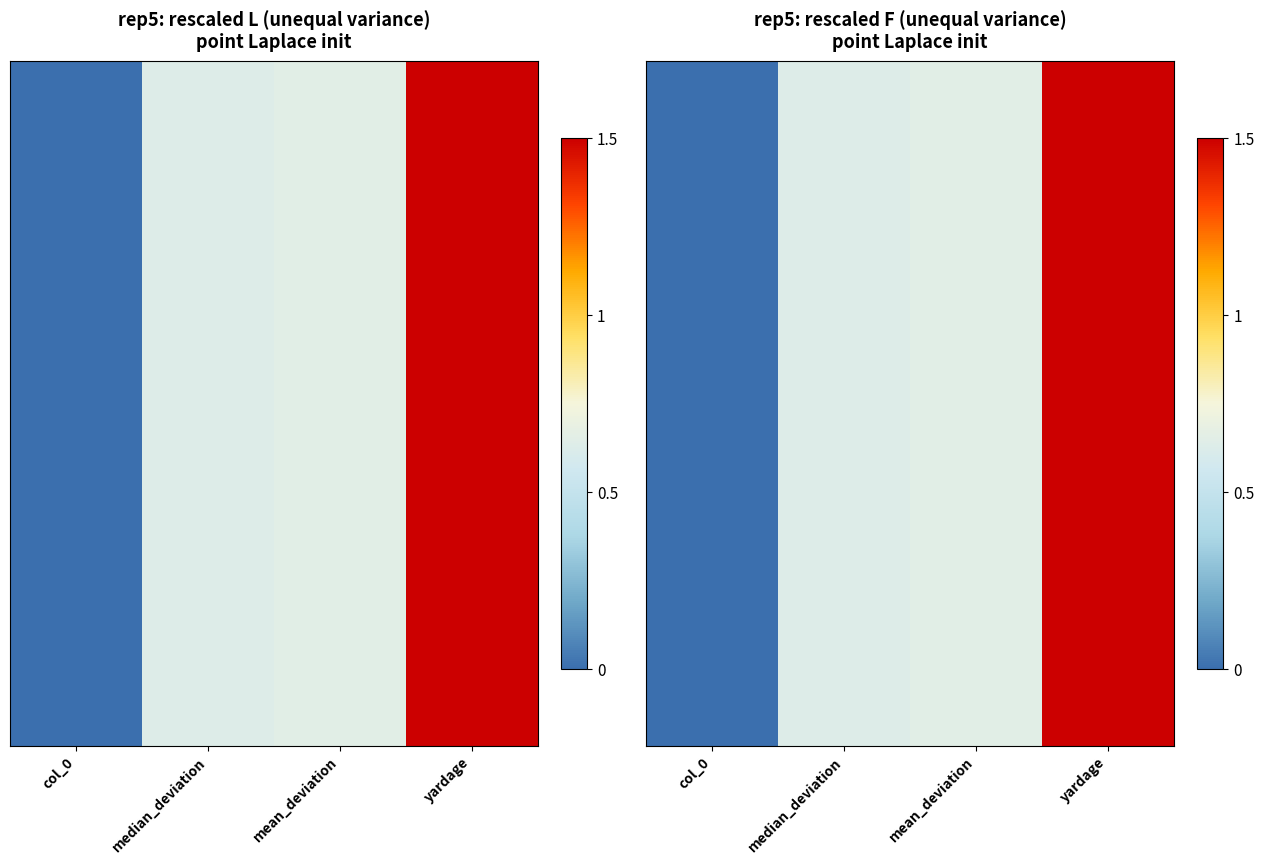

What is the sum of all values?

2.8